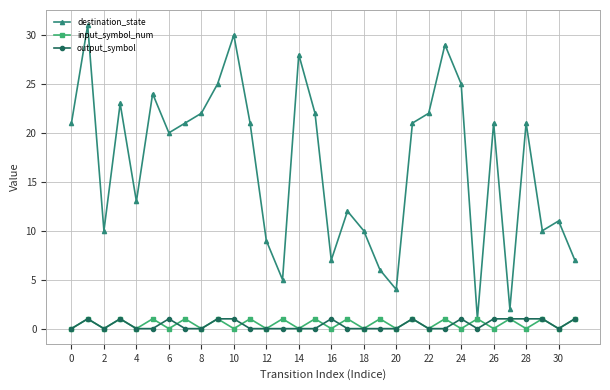

Which series has the widest spread of values?

destination_state